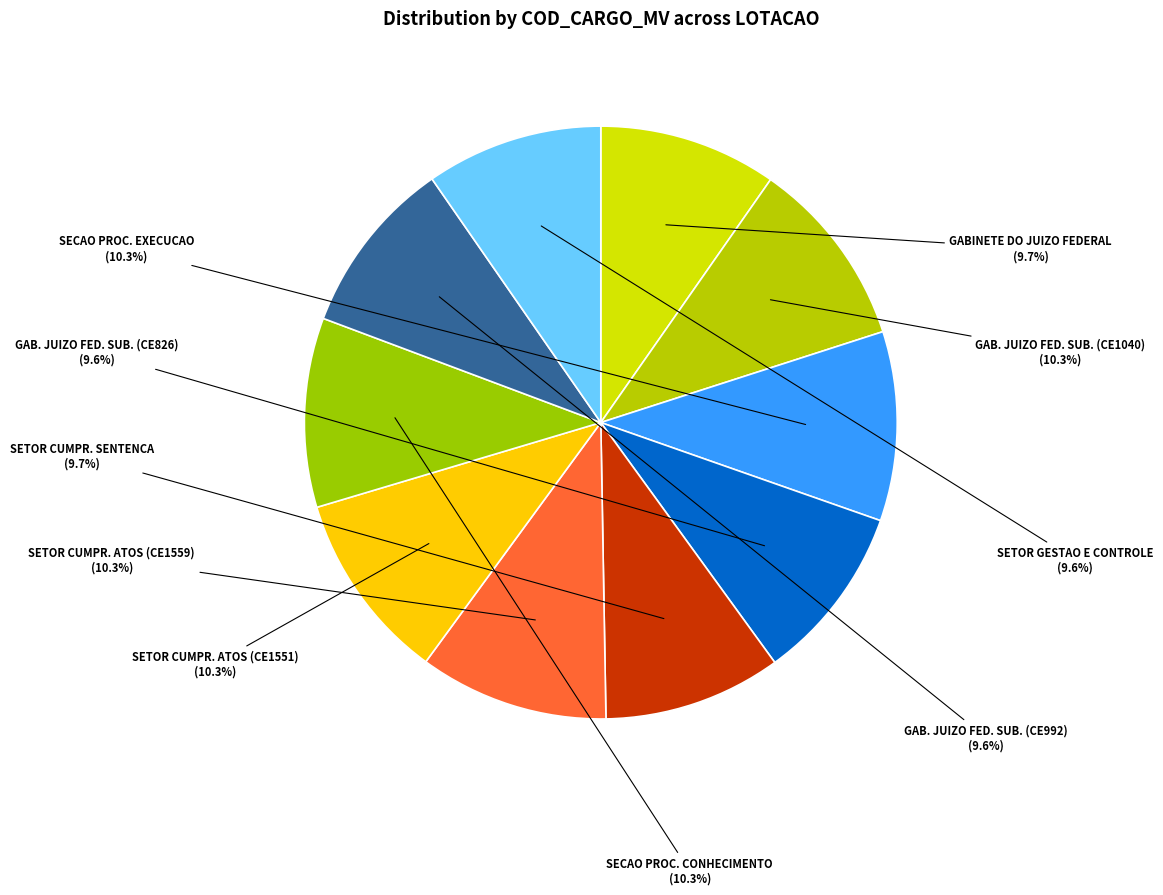

Count the number of slices in the pie.

10